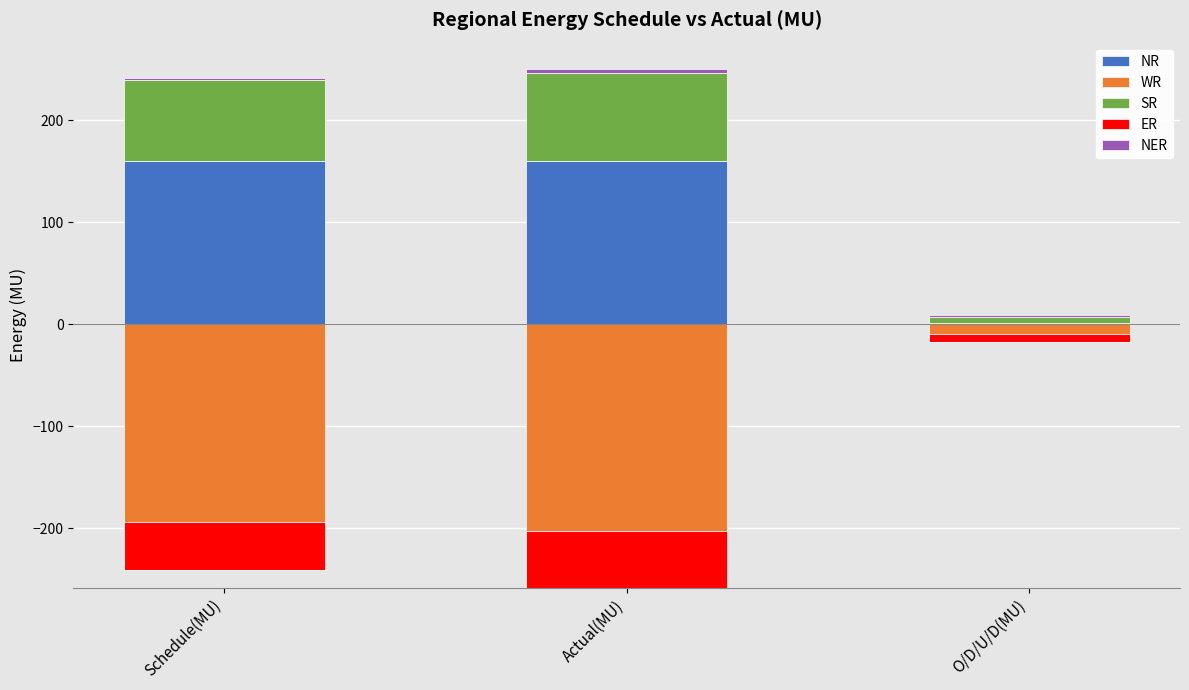

What position from the left is Actual(MU)?

2